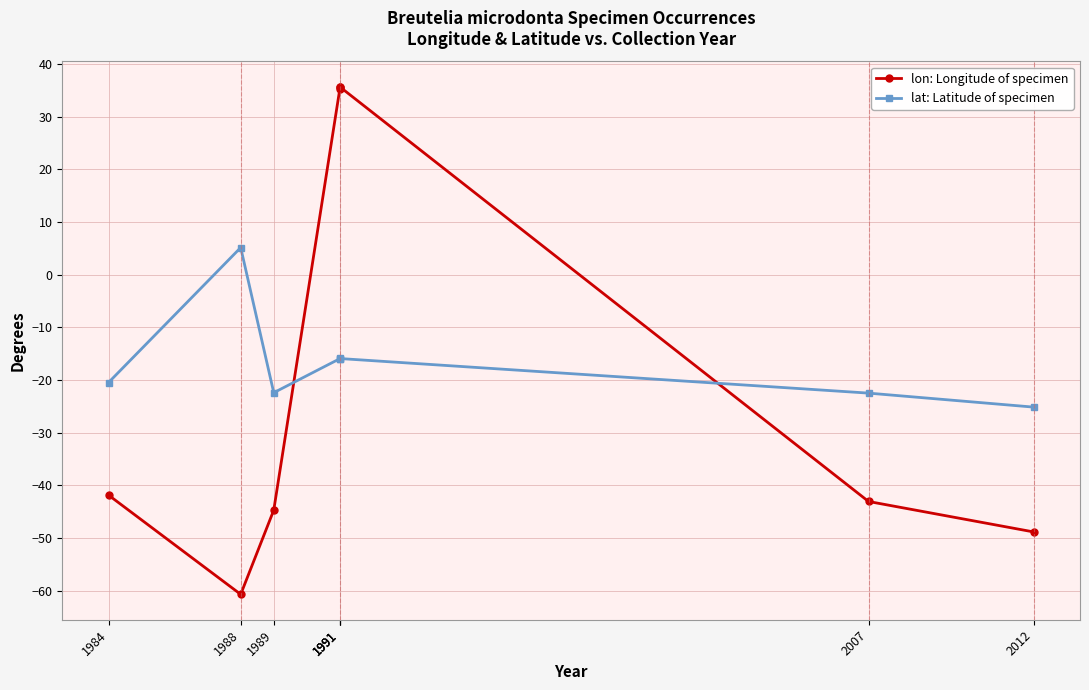

At how many categories does at least one series exceed -7?

4